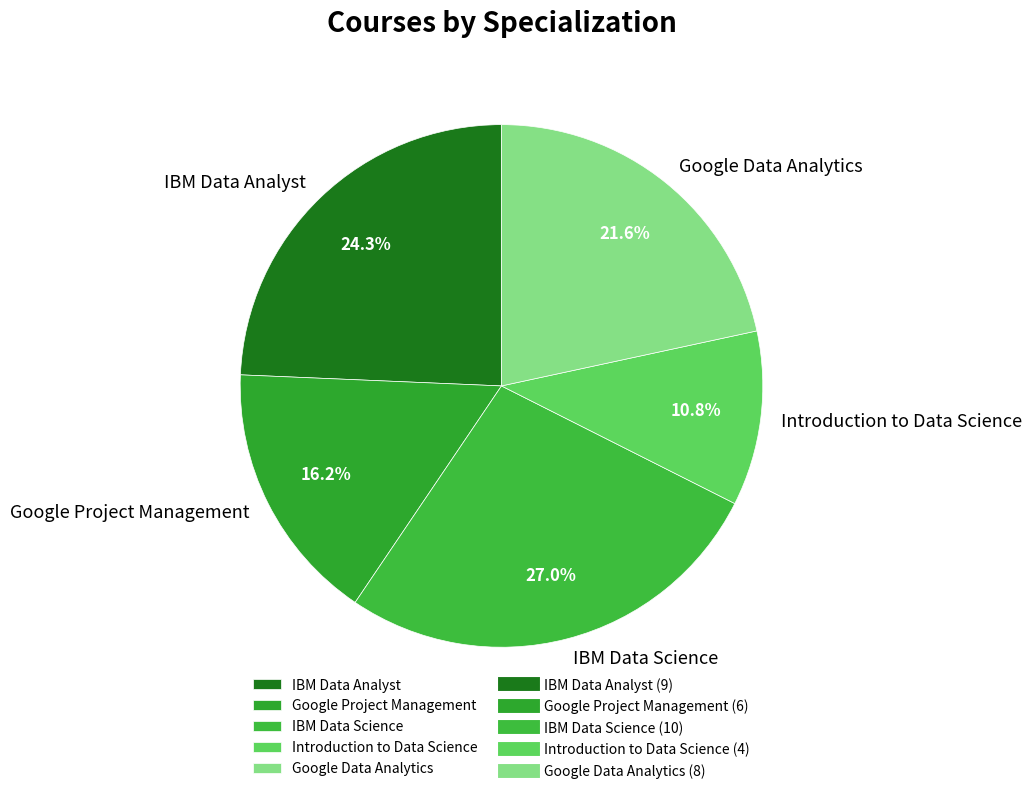

Is there any slice that represents more than half of the pie?

No